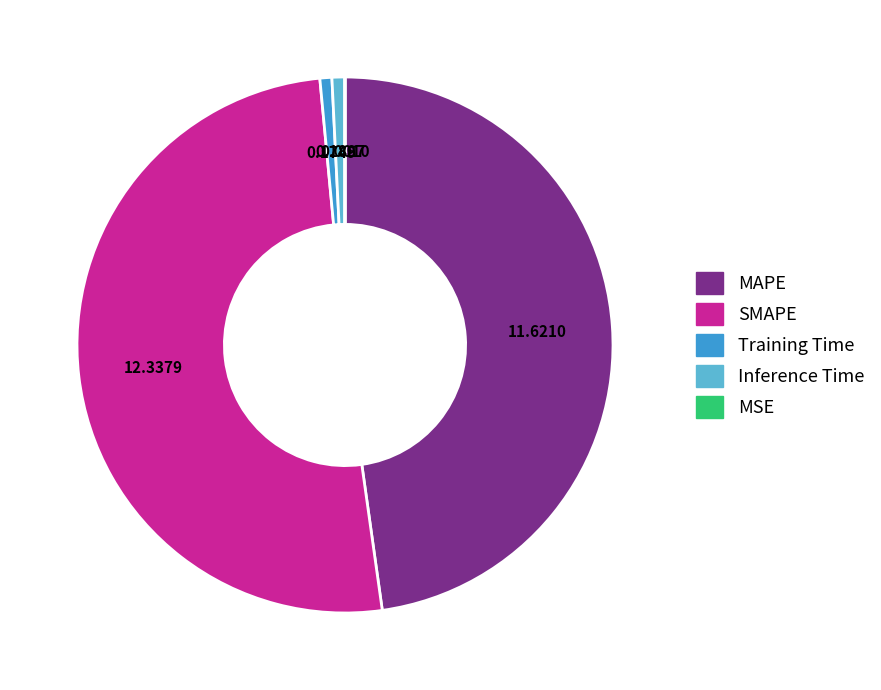

Is it true that SMAPE is 40% of the pie?

False